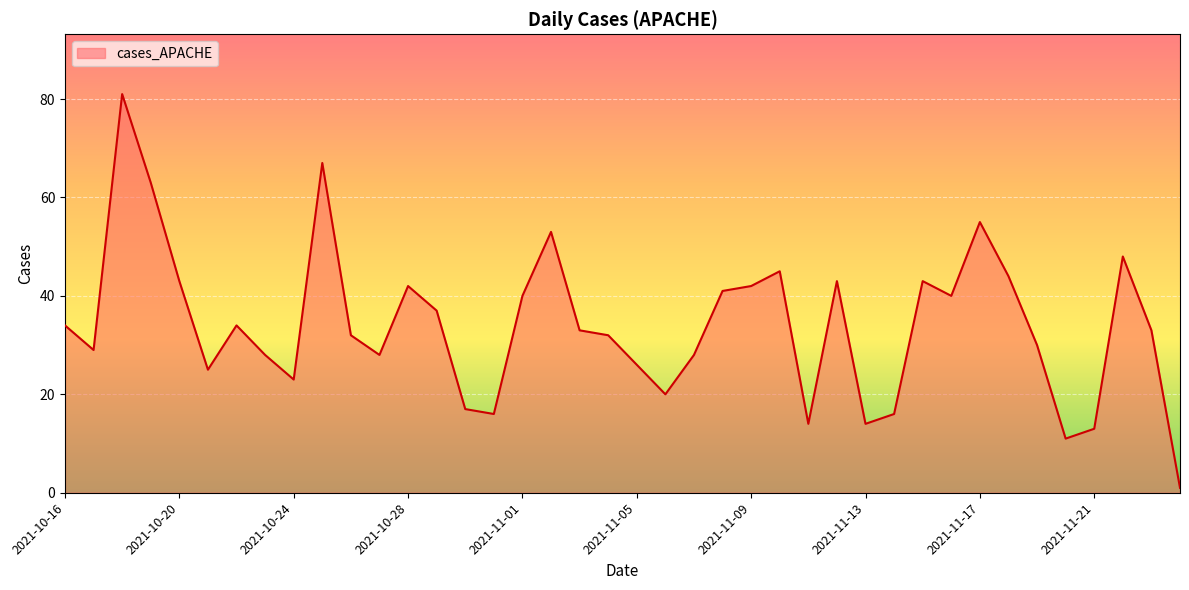

What is the maximum value shown in the chart?

81